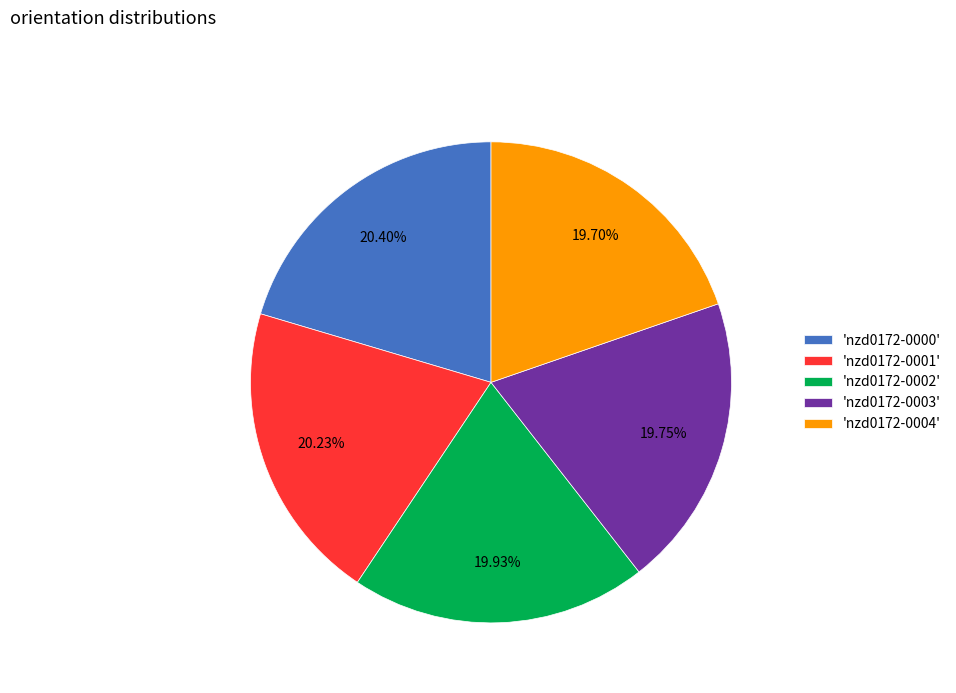

How many segments does this pie chart have?

5